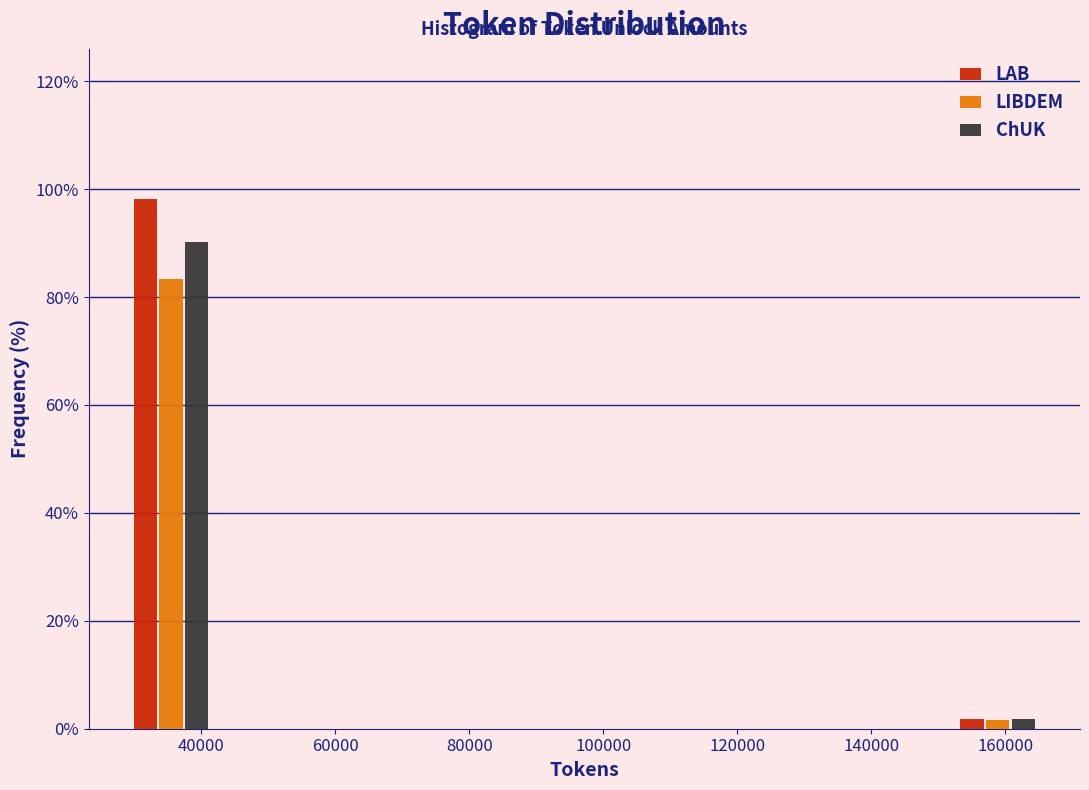

Reading left to right, transcribe this chart: for each range on the x-axis, give the height of each series' bar. Neither the bar edges nor the heights are printed on the chart, so give them approximately, as read against the axes.

28000 to 42000: LAB=98	LIBDEM=84	ChUK=90
42000 to 56000: LAB=0	LIBDEM=0	ChUK=0
56000 to 70000: LAB=0	LIBDEM=0	ChUK=0
70000 to 84000: LAB=0	LIBDEM=0	ChUK=0
84000 to 98000: LAB=0	LIBDEM=0	ChUK=0
98000 to 110000: LAB=0	LIBDEM=0	ChUK=0
110000 to 124000: LAB=0	LIBDEM=0	ChUK=0
124000 to 138000: LAB=0	LIBDEM=0	ChUK=0
138000 to 152000: LAB=0	LIBDEM=0	ChUK=0
152000 to 166000: LAB=under 2	LIBDEM=under 2	ChUK=under 2